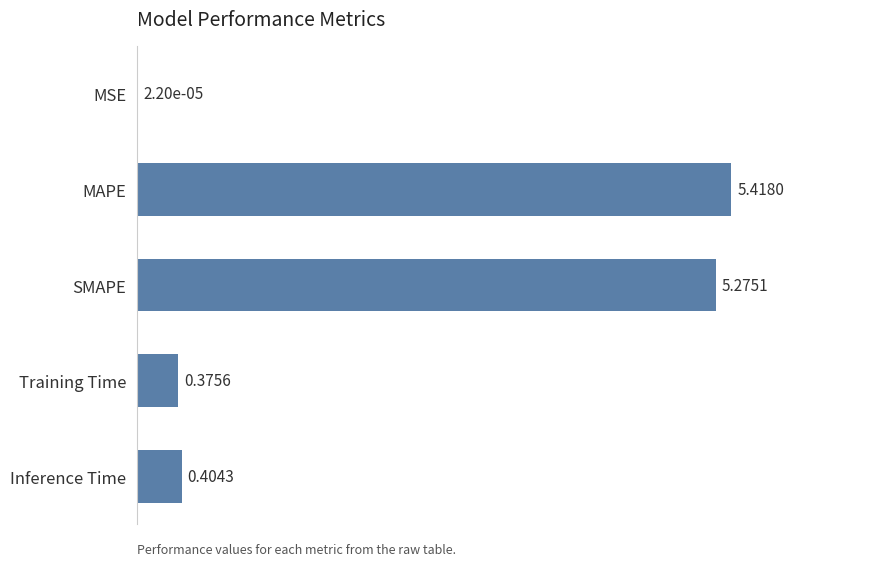

Which has a higher value, MSE or SMAPE?

SMAPE